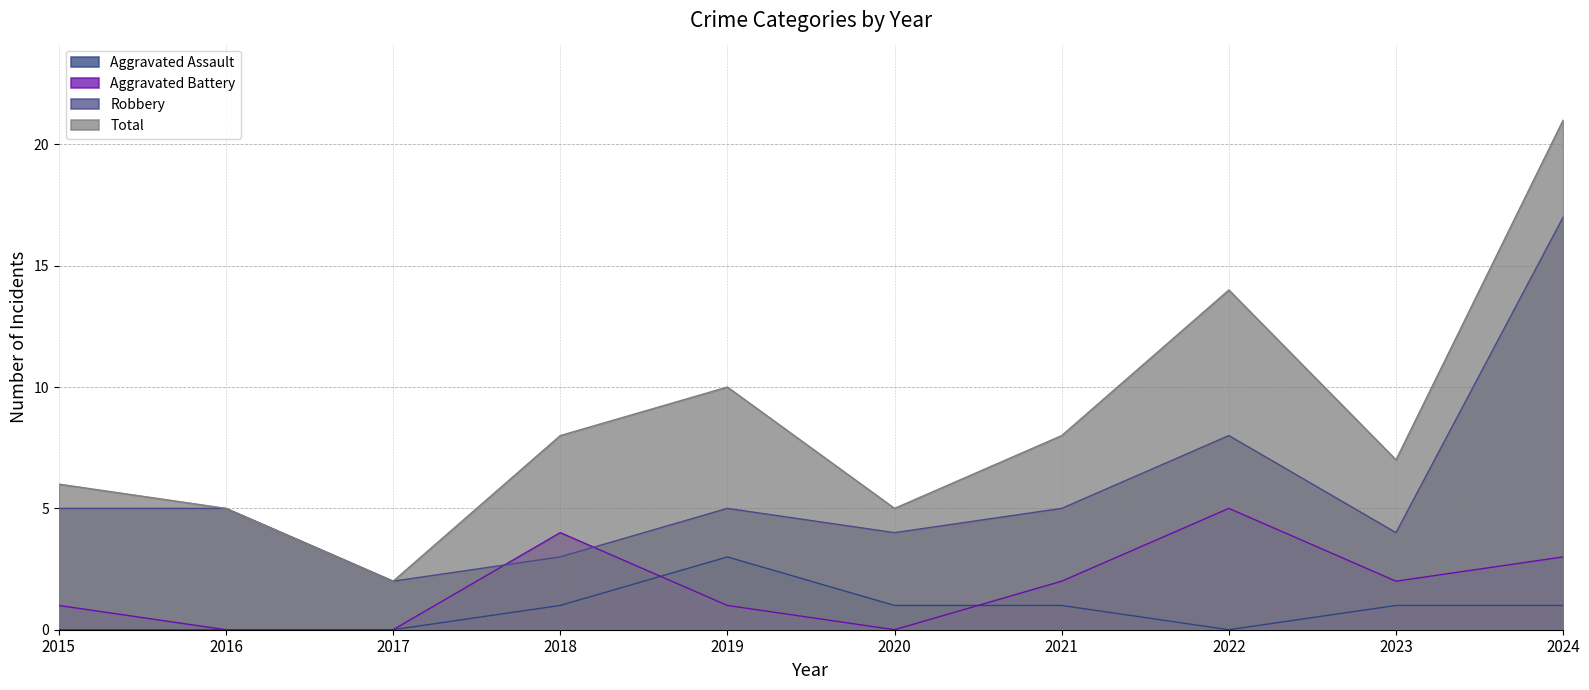

Between 2021 and 2024, which is larger?

2021